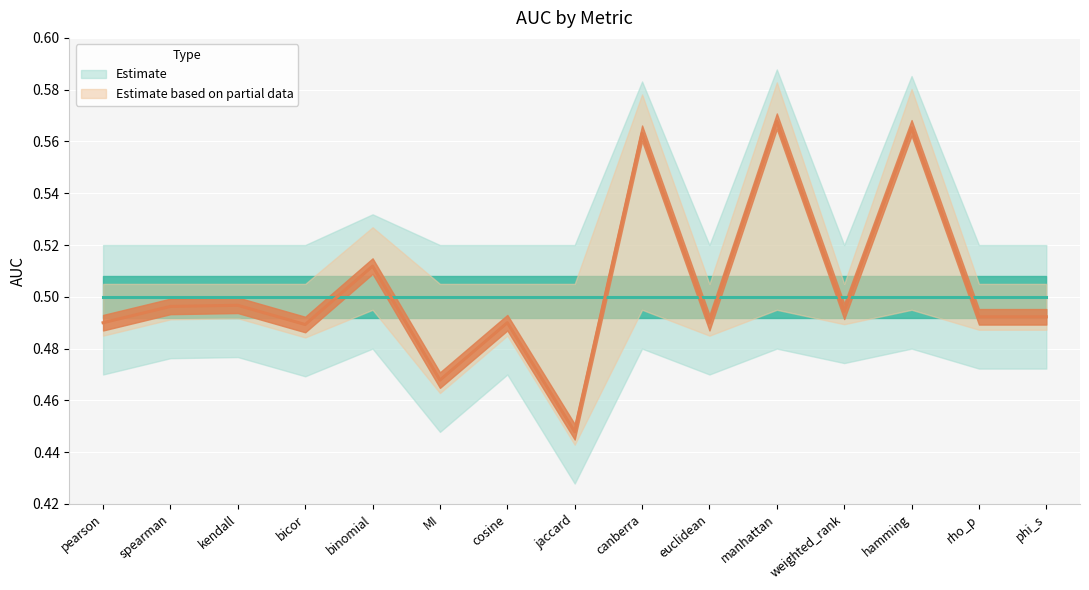

Is it true that the value at manhattan is 0.6?

True